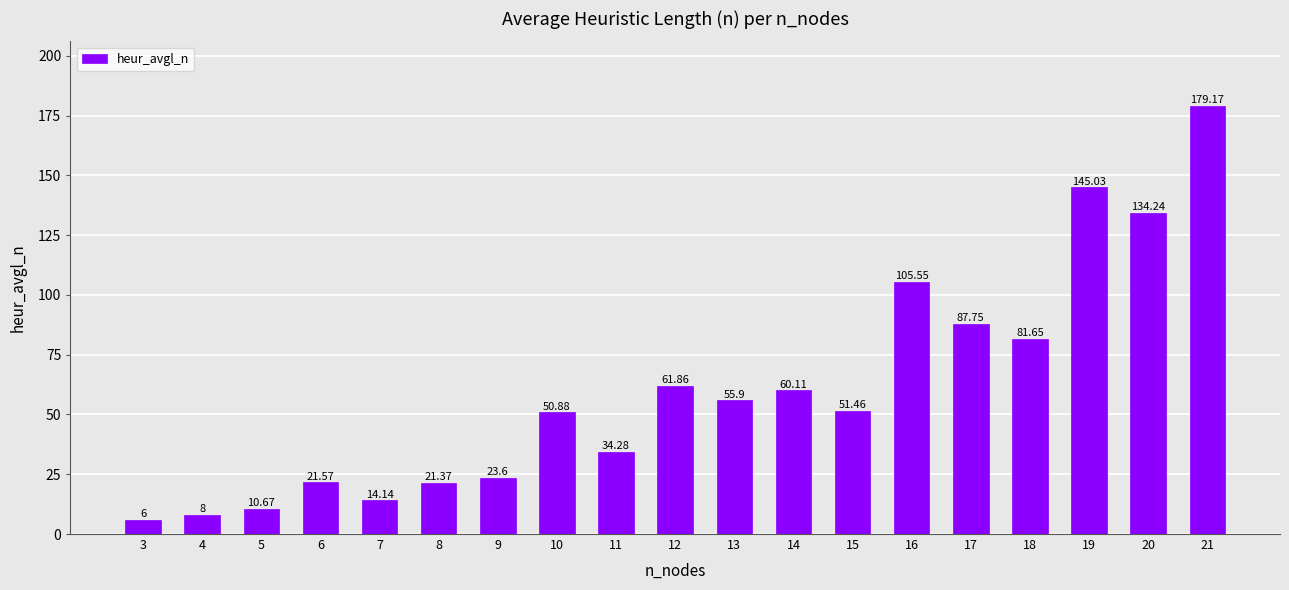

What is the difference between the maximum and minimum values?

173.2